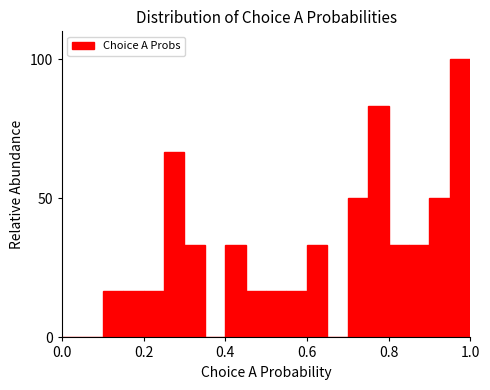

Read against the x-axis, roughly where is the centre of the tallest bar?

0.98